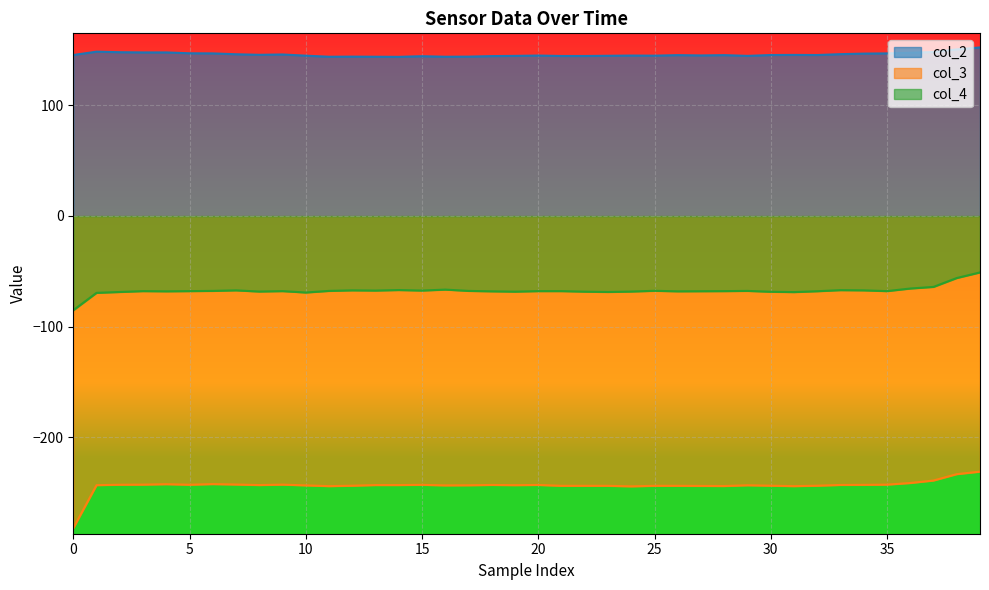

What is the spread (max minus min) of values at 31?

389.6